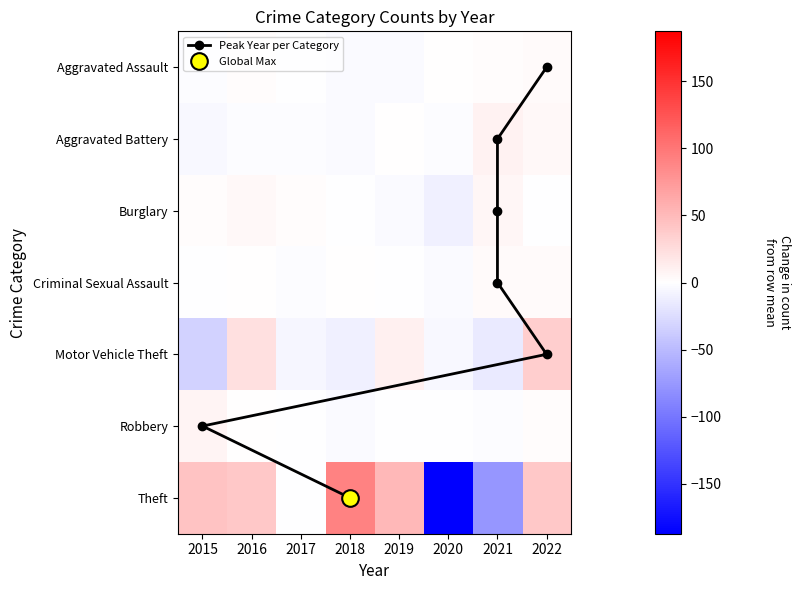

What is the spread (max minus min) of values at 2021?

86.6